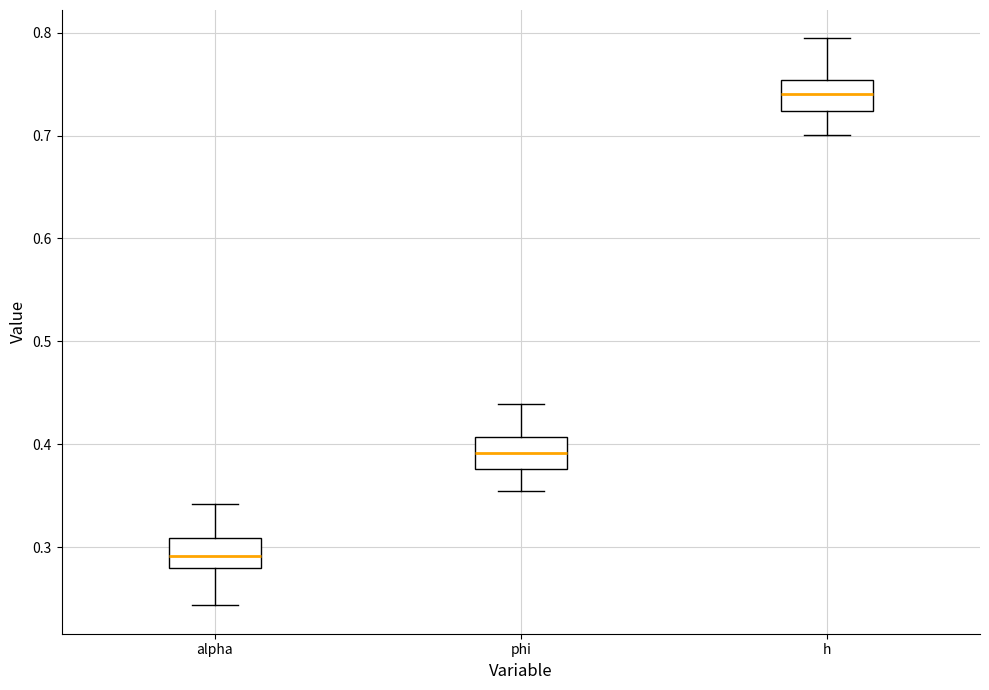

Which box has the highest median line?

h